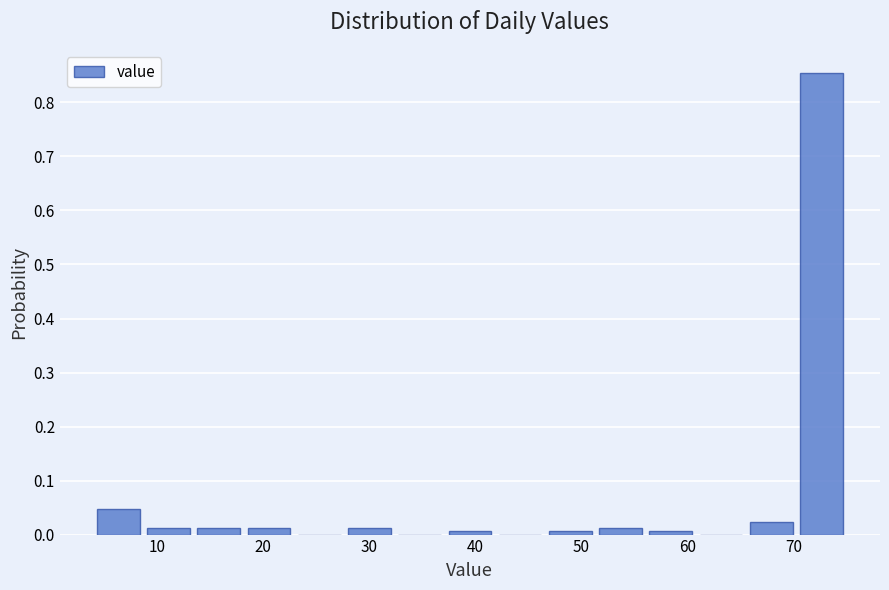

Over which range of the x-axis is the bar tallest?

70 to 75